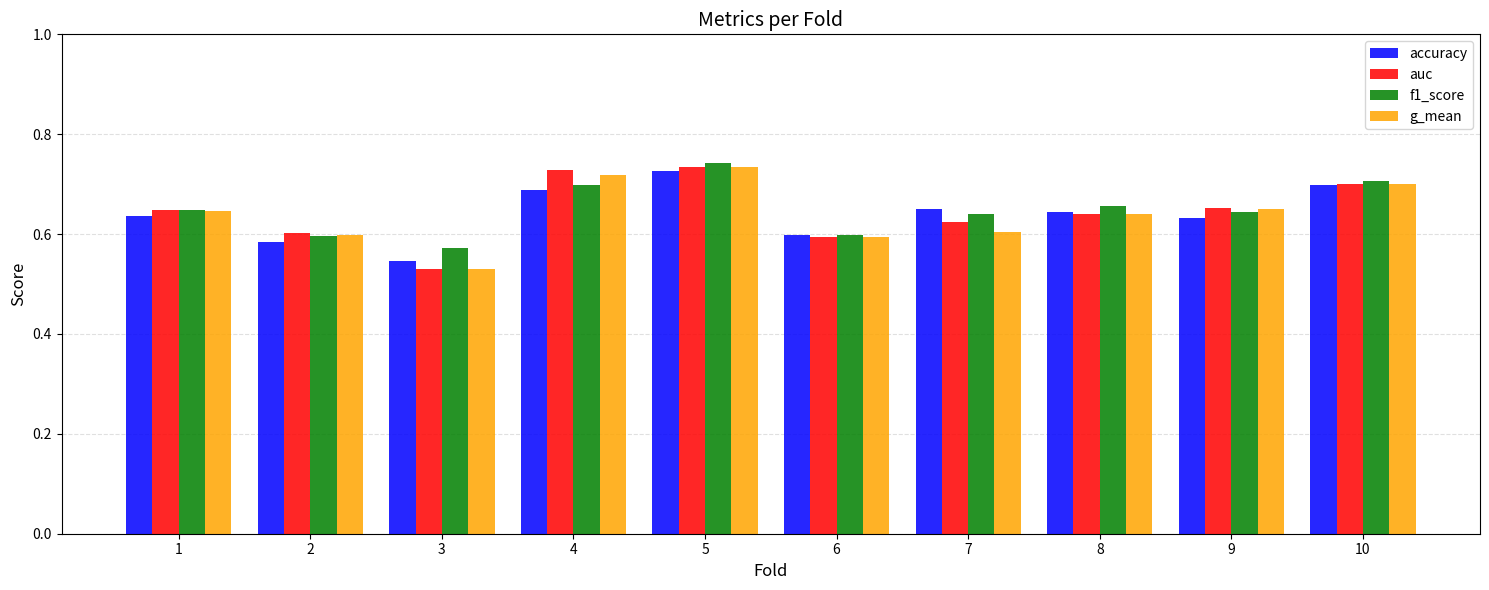

Count the accuracy values in the range 0 to 1.

10